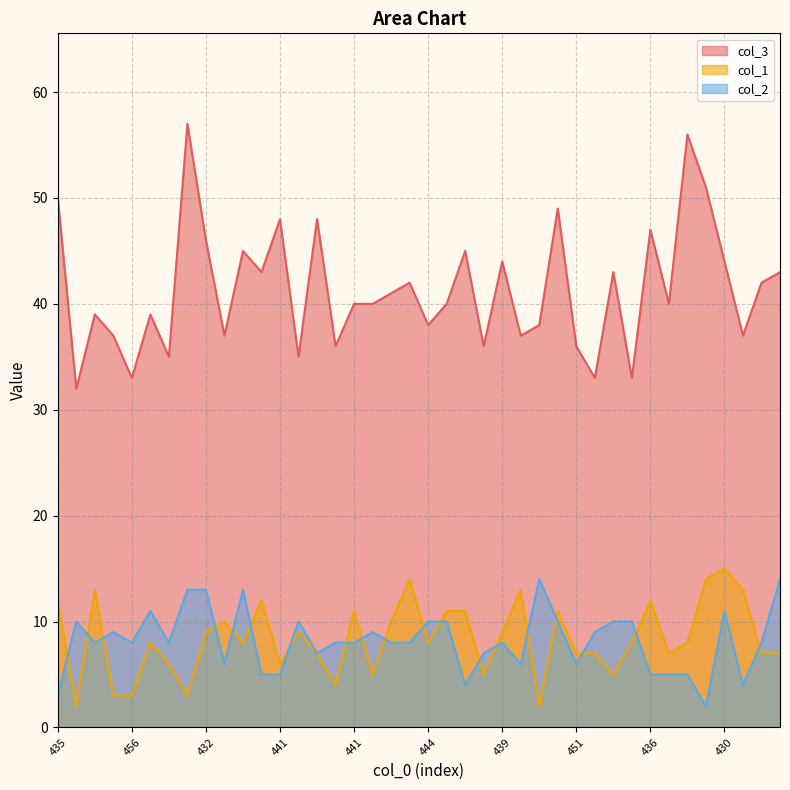

Reading left to right, list all the values displayed in this chart.

col_3: 50	32	39	37	33	39	35	57	46	37	45	43	48	35	48	36	40	40	41	42	38	40	45	36	44	37	38	49	36	33	43	33	47	40	56	51	44	37	42	43
col_1: 12	2	13	3	3	8	6	3	9	10	8	12	6	9	7	4	11	5	10	14	8	11	11	5	9	13	2	11	7	7	5	8	12	7	8	14	15	13	7	7
col_2: 3	10	8	9	8	11	8	13	13	6	13	5	5	10	7	8	8	9	8	8	10	10	4	7	8	6	14	10	6	9	10	10	5	5	5	2	11	4	8	14